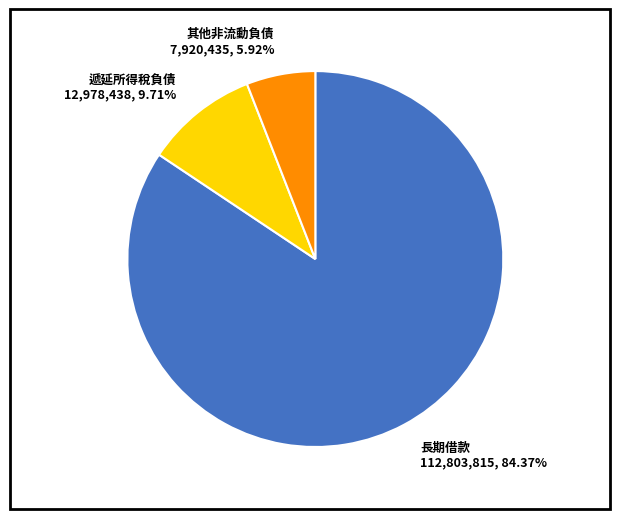

To the nearest percent, what is the average slice percentage?

33%